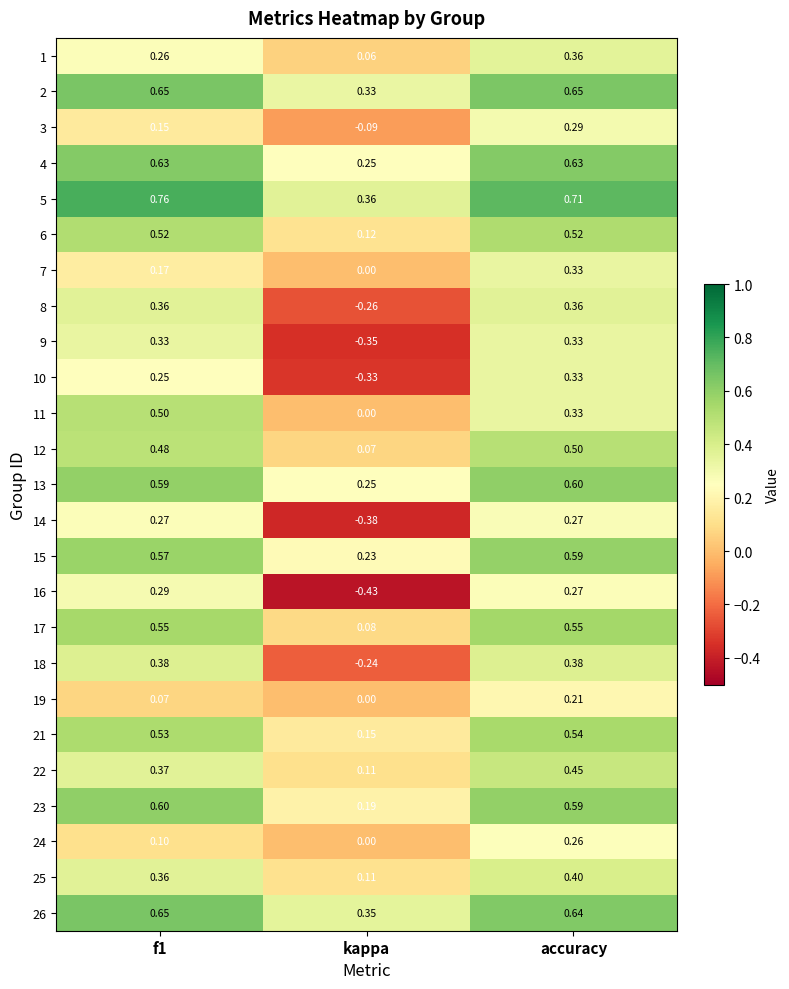

Which category has the lowest value in the 23 series?

kappa